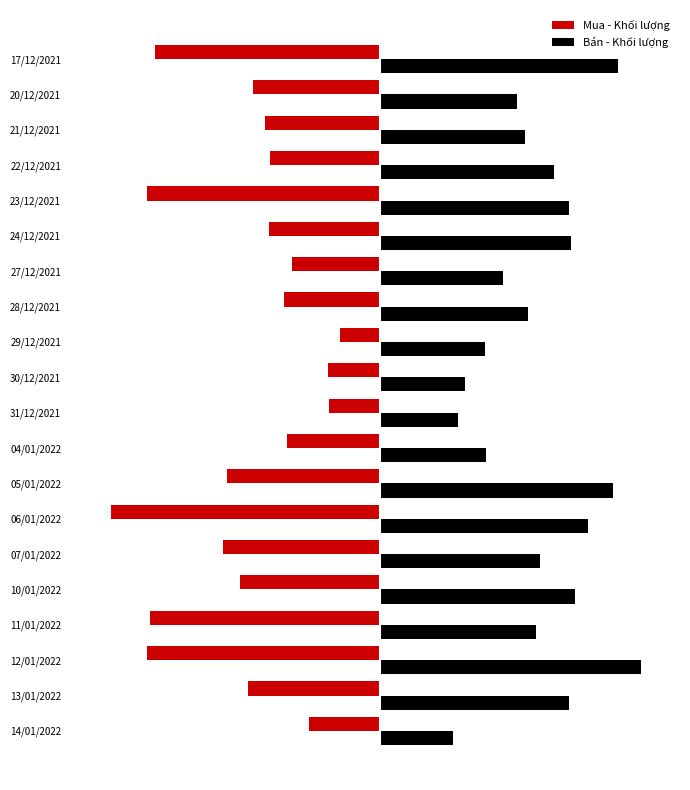

Rank the series by their maximum value, from highest to lowest.

Bán - Khối lượng, Mua - Khối lượng